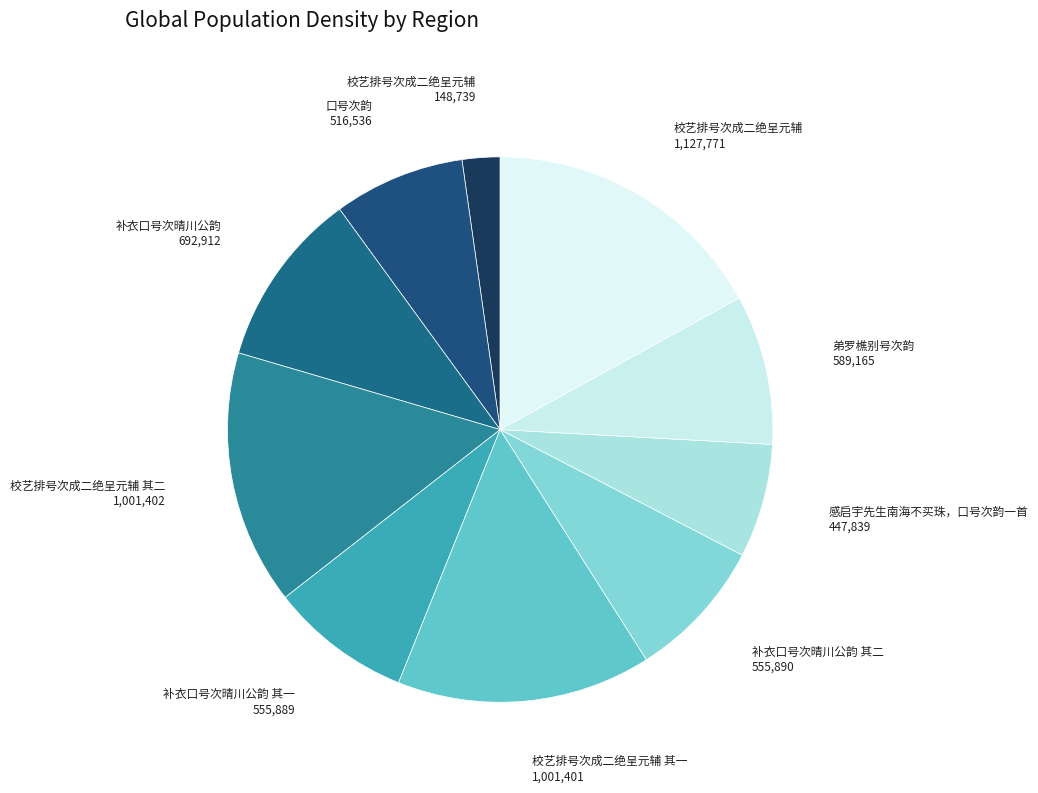

To the nearest percent, what is the average slice percentage?

10%